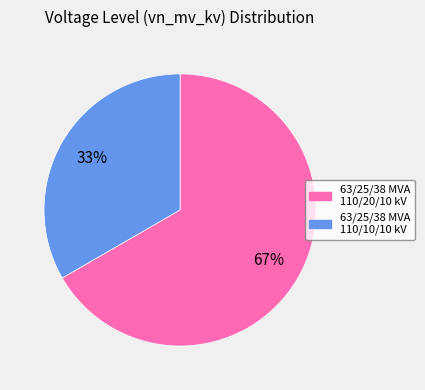

Combined, do 63/25/38 MVA 110/10/10 kV and 63/25/38 MVA 110/20/10 kV account for over 50%?

Yes